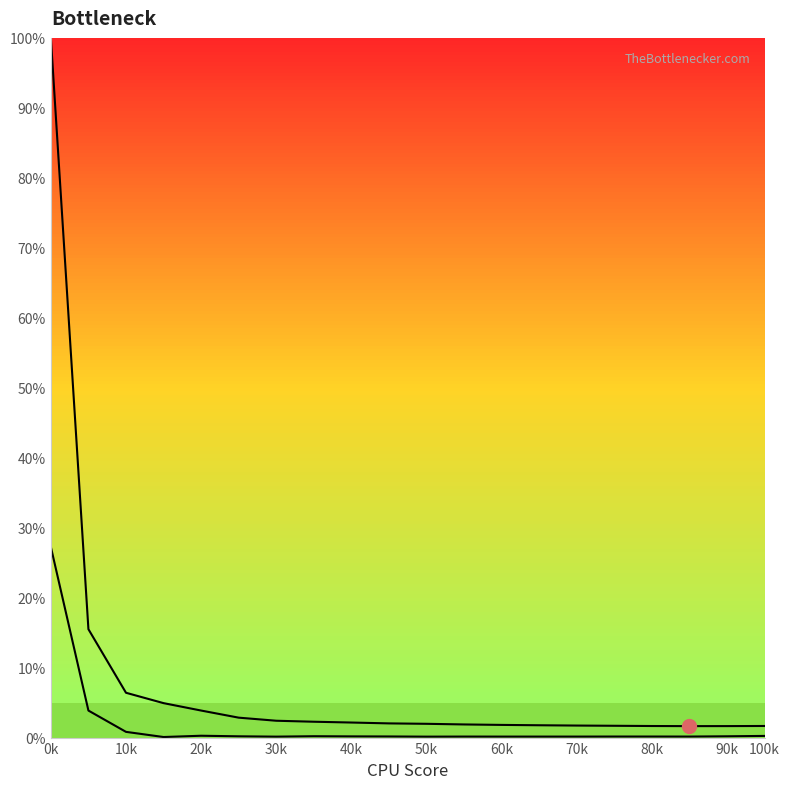

Does the chart display data point markers on the line(s)?

No